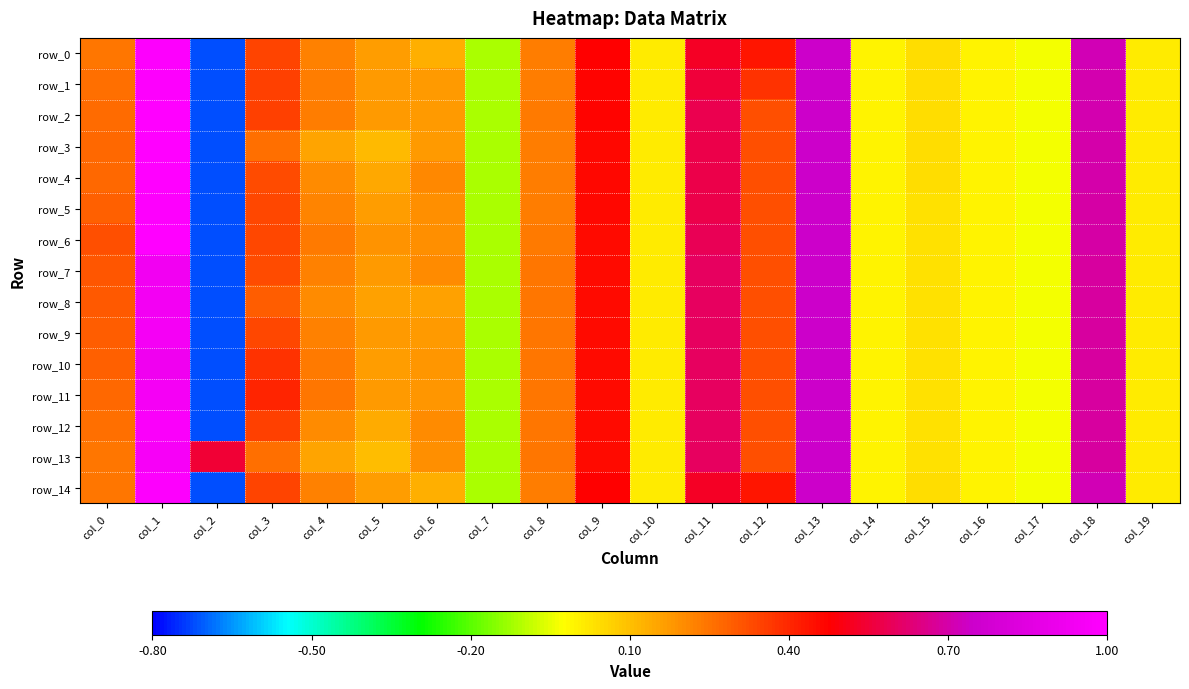

How many categories are shown in the chart?

20